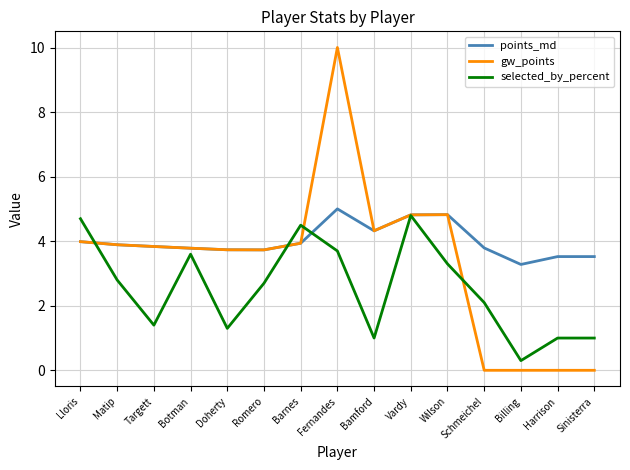

What is the difference between the maximum and minimum values in the selected_by_percent series?

4.5